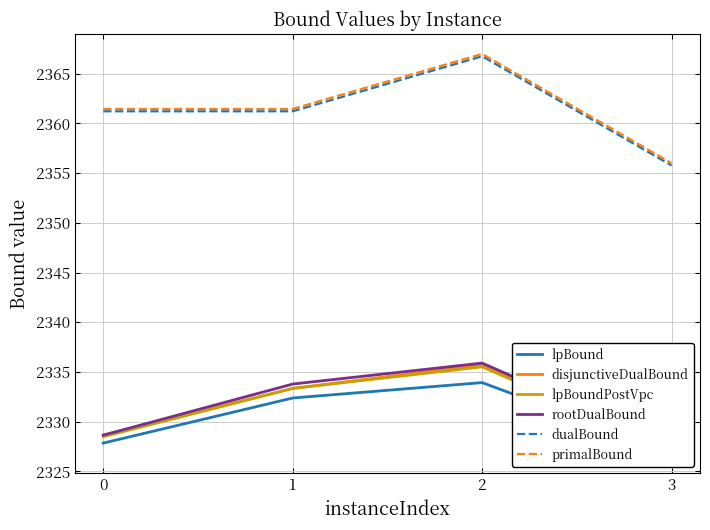

Does the chart display data point markers on the line(s)?

No